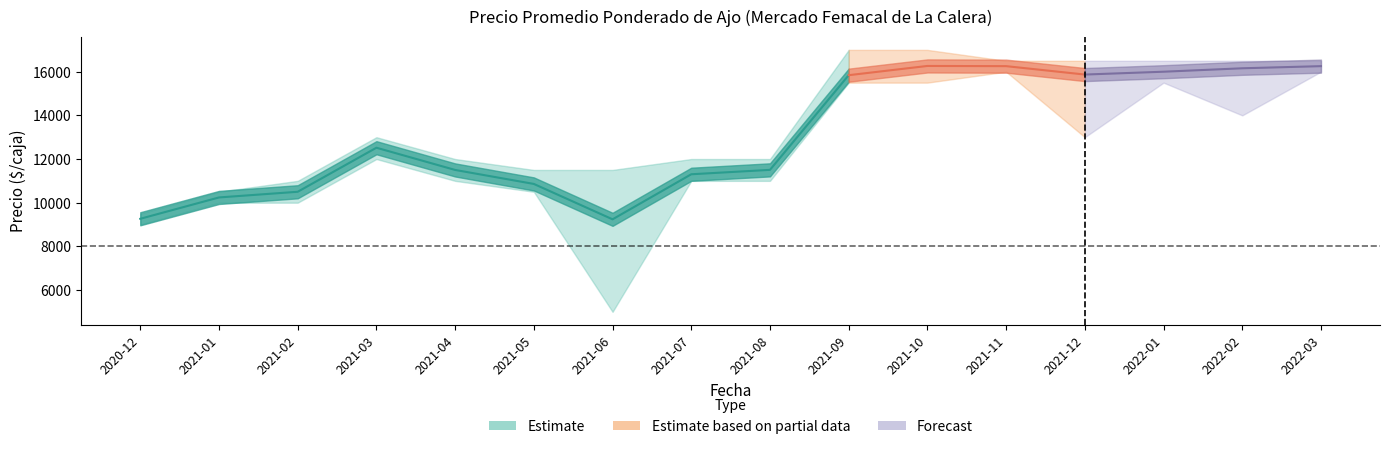

Where is the first local minimum for Precio promedio ponderado?

2021-06